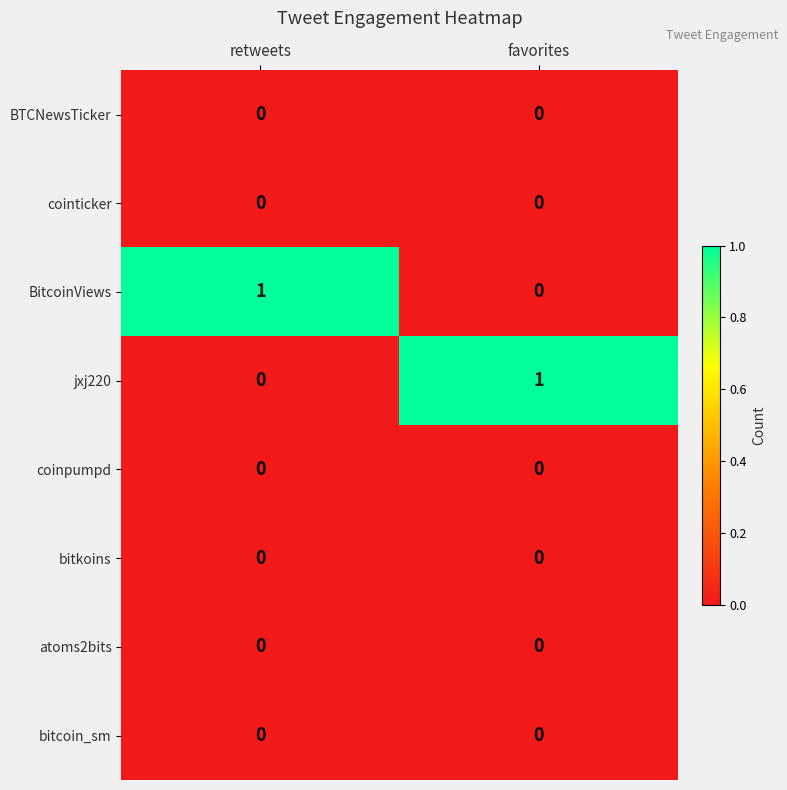

The value of coinpumpd at favorites is 0. True or false?

True